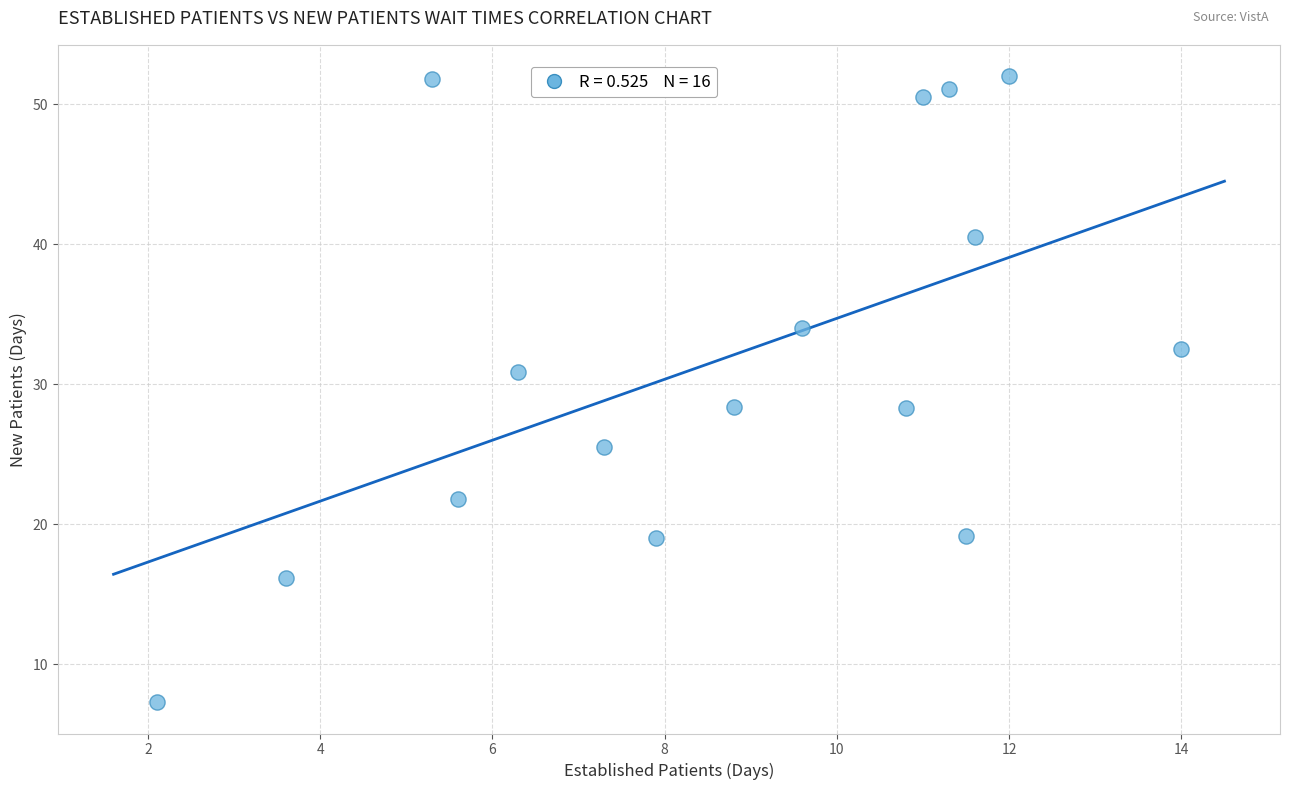

What is the range of X values (max minus min)?

11.9